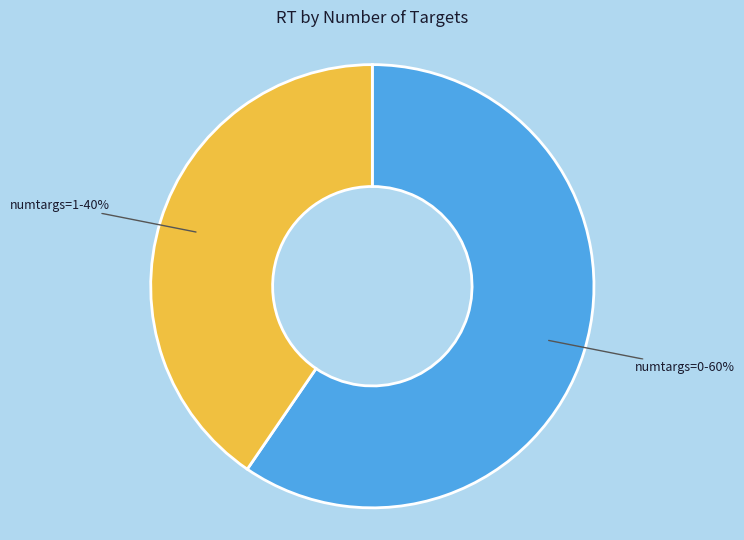

Is there any slice that represents more than half of the pie?

Yes